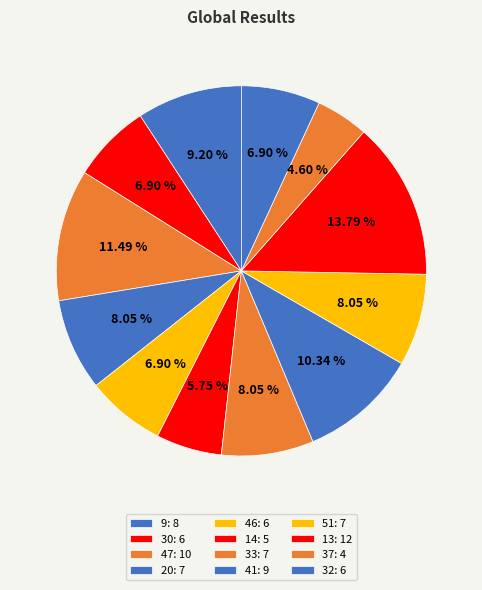

How many segments does this pie chart have?

12